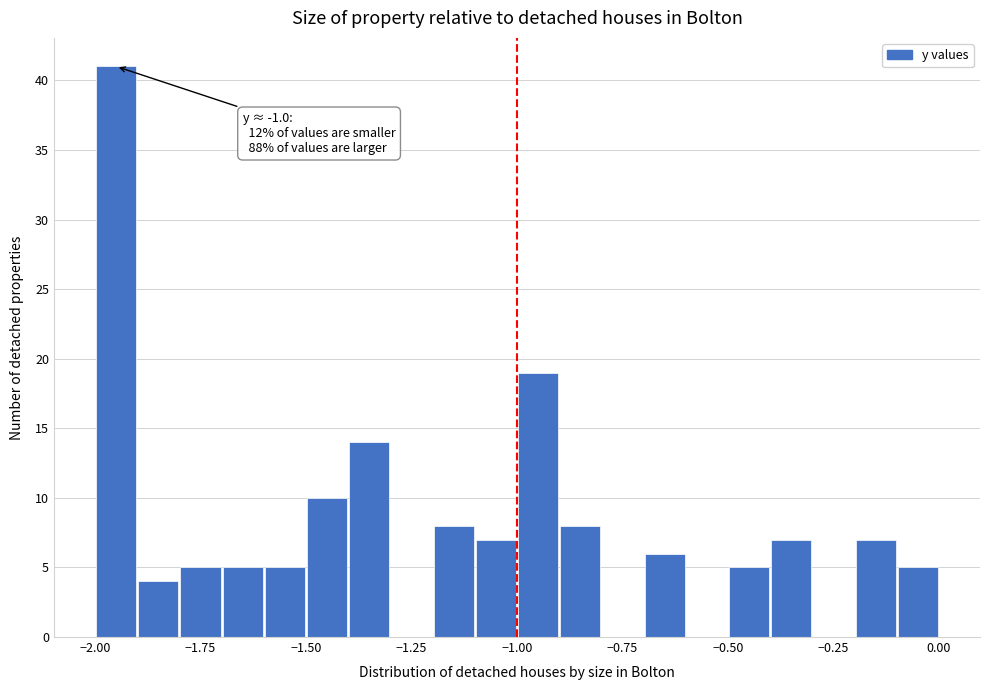

Read against the x-axis, roughly where is the centre of the tallest bar?

-1.95